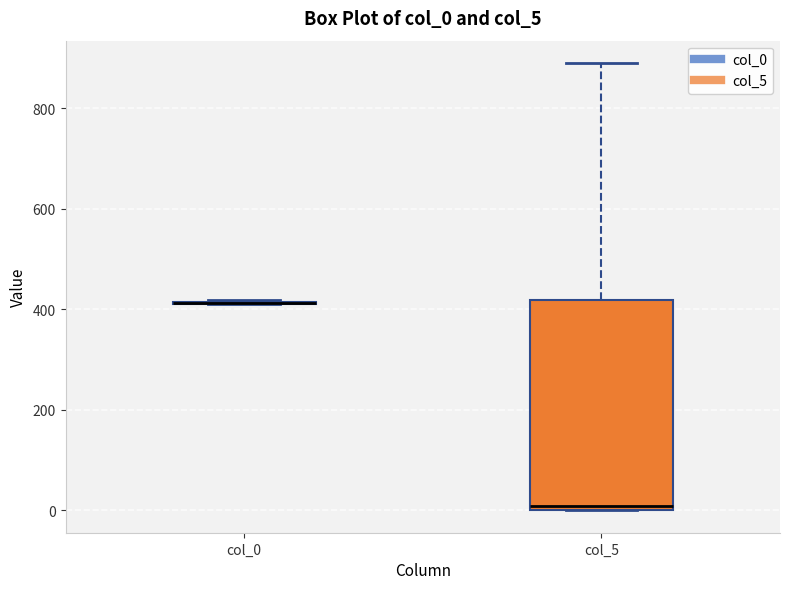

Reading left to right, transcribe this box plot: for each box, give where its median line is, the range the box spans, and where its two whiskers end, as read against the y-axis. The values are not printed on the chart, so give them approximately, as read against the axis.

col_0: box collapsed to a line at 420, whiskers 420 to 420
col_5: median 0 (just above the box's lower edge), box 0 to 420, whiskers 0 to 900